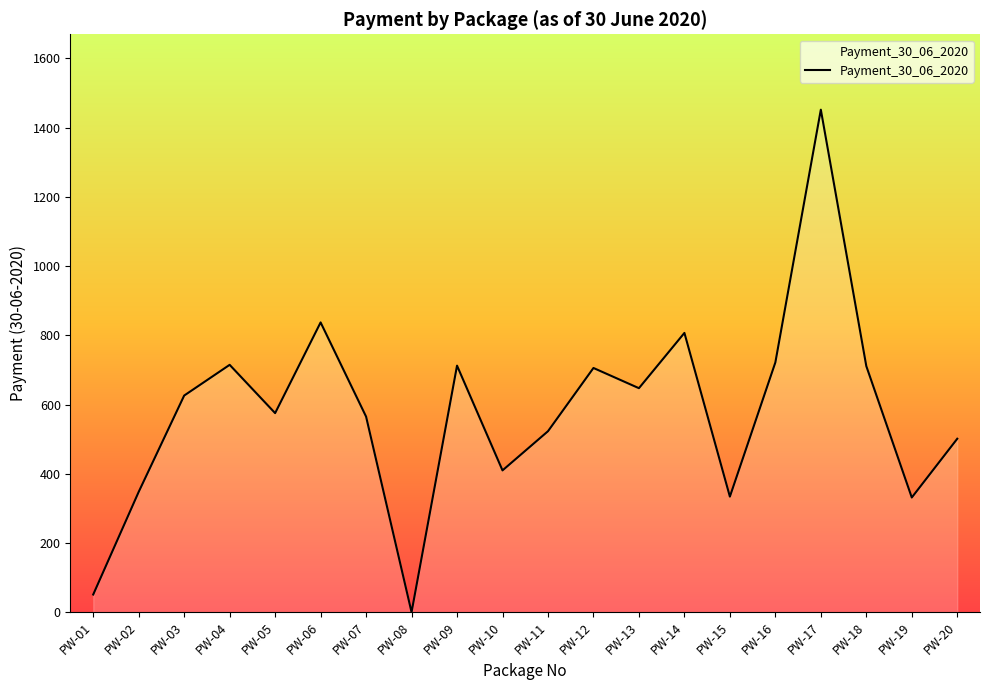

Where is the first local maximum?

PW-04